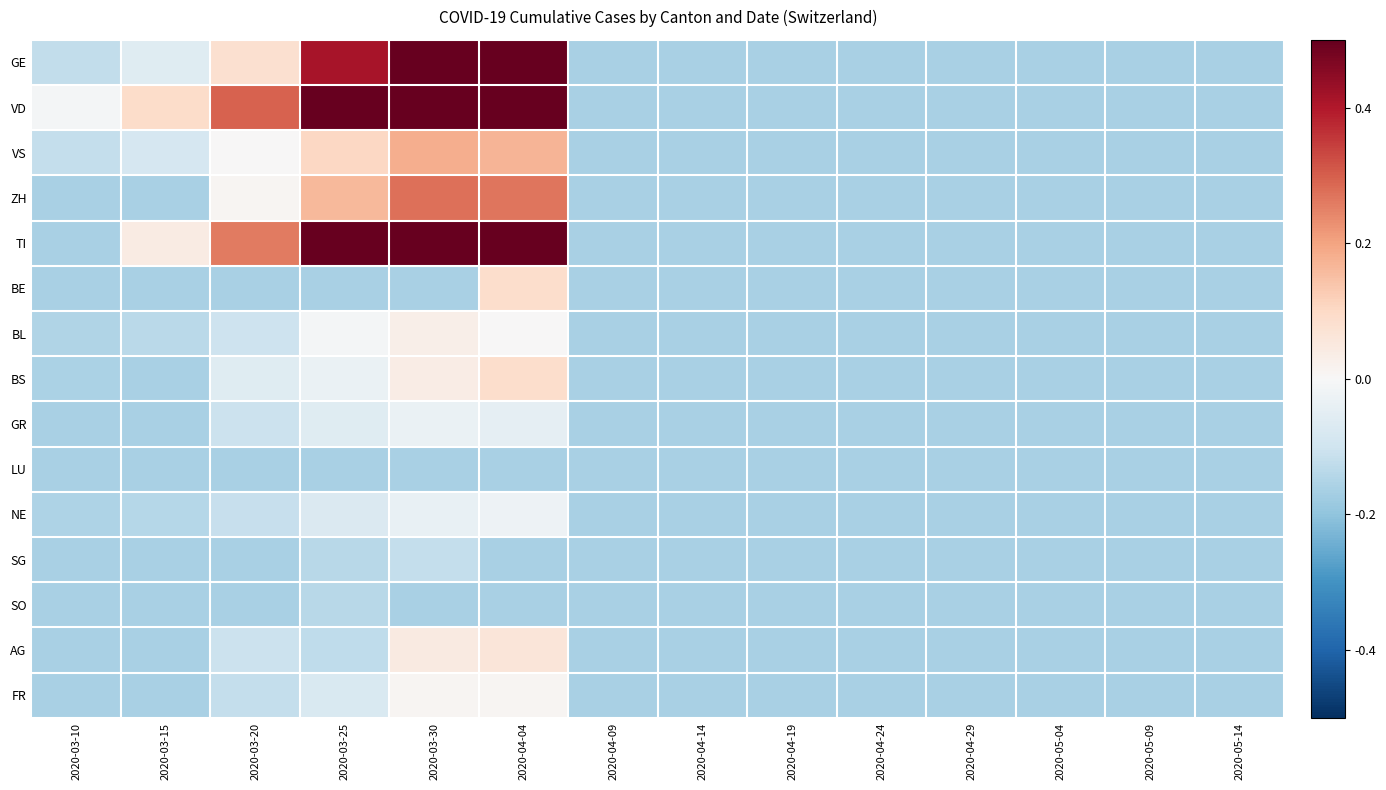

At which category is the sum across all series the highest?

2020-04-04